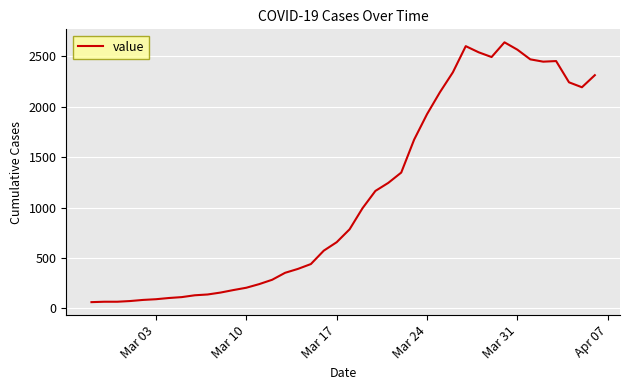

What is the smallest value displayed?

61